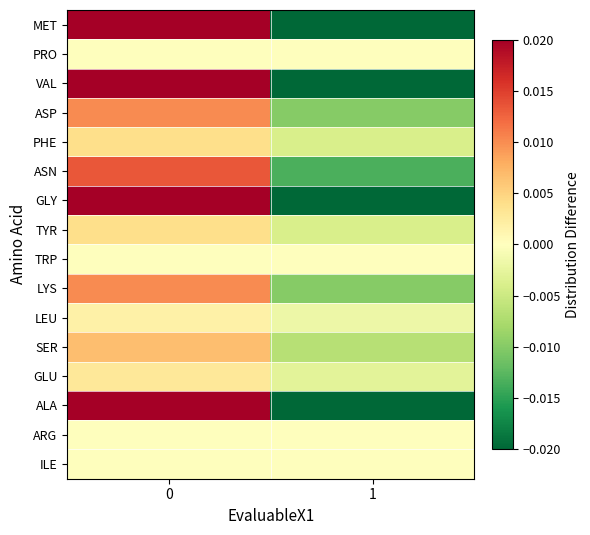

Rank the series by their maximum value, from lowest to highest.

PRO, TRP, ARG, ILE, LEU, GLU, PHE, TYR, SER, ASP, LYS, ASN, MET, VAL, GLY, ALA